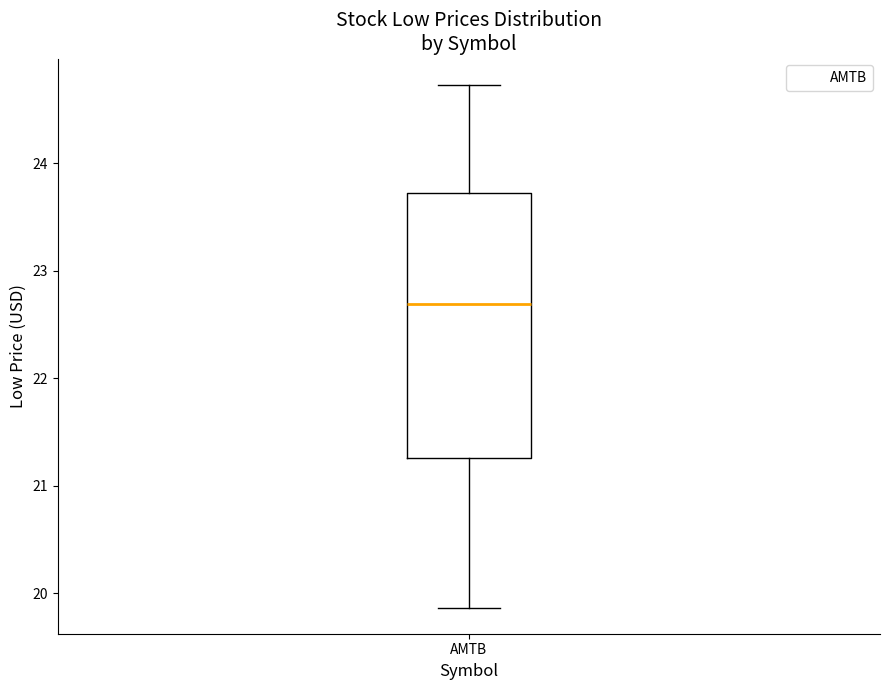

Where does the median line of the box for AMTB sit on the y-axis? The values are not printed on the chart, so give them approximately, as read against the axis.

22.7